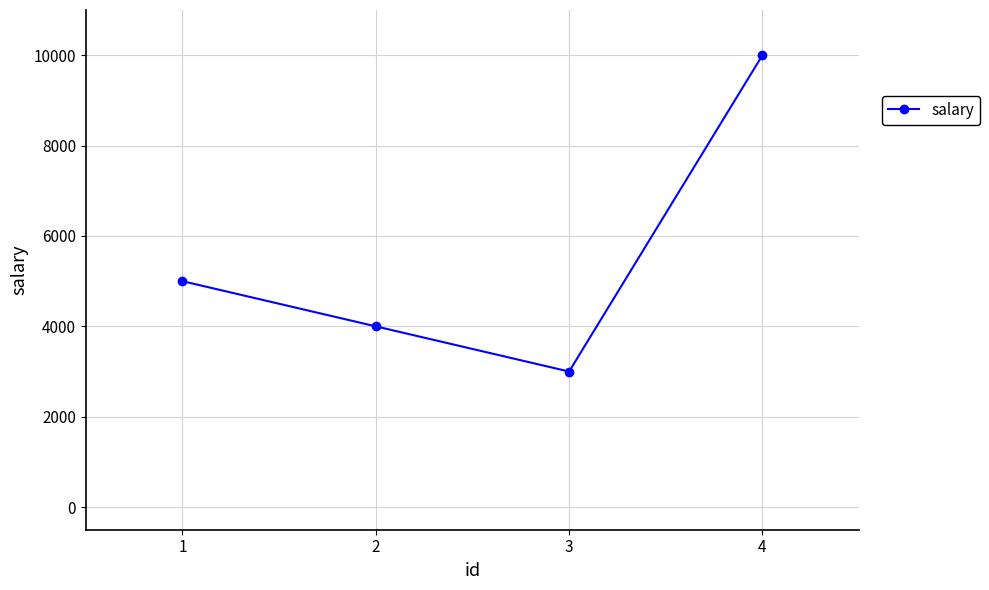

How many interior local valleys (lower than both neighbors) does the data have?

1